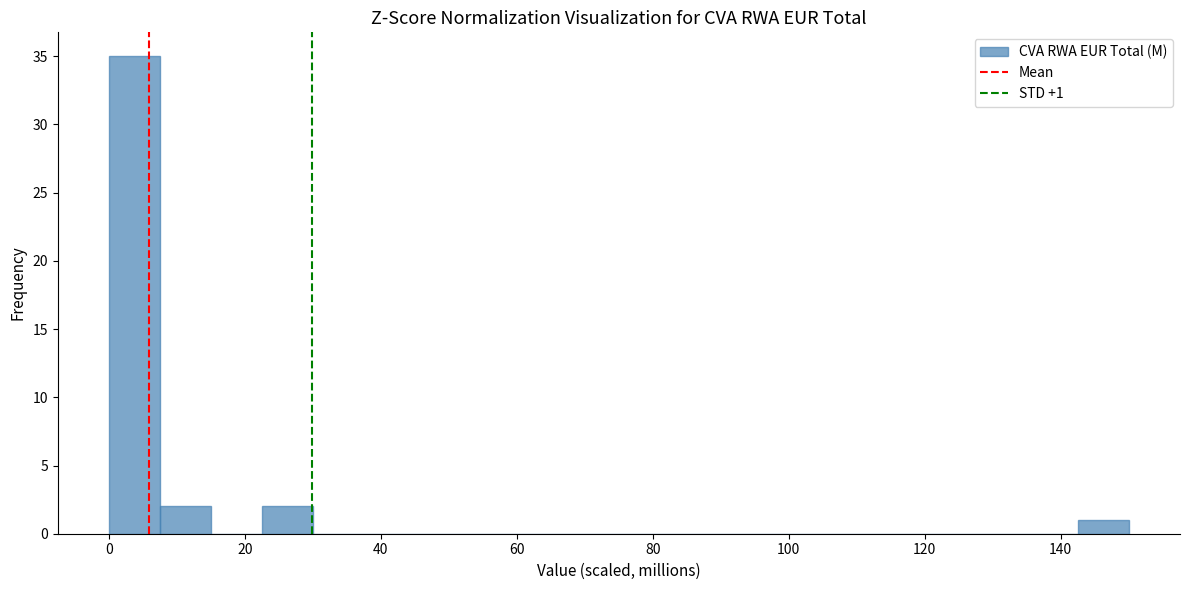

Read against the x-axis, roughly where is the centre of the tallest bar?

4